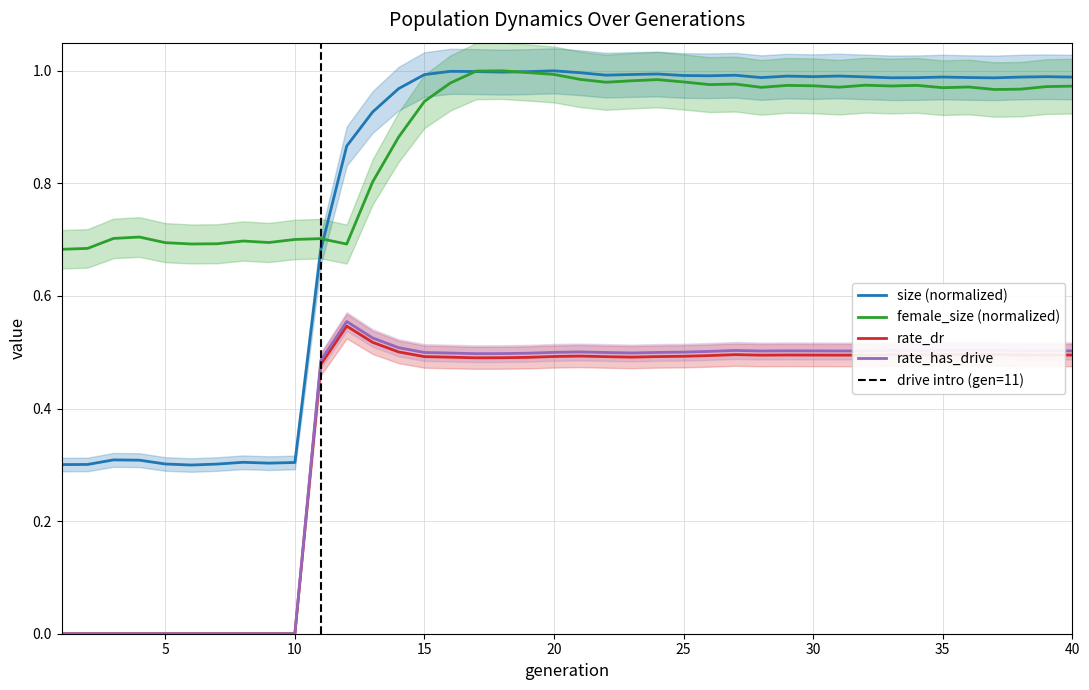

True or false: rate_dr has more than 2 points higher than both neighbors.

True